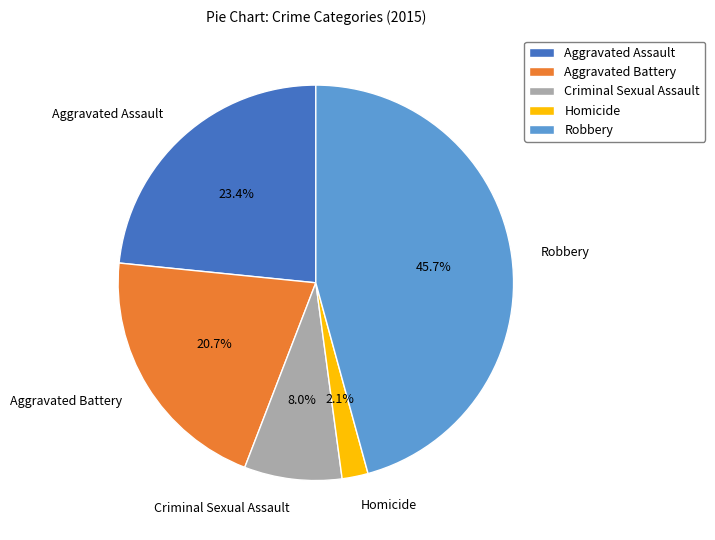

What is the smallest slice in the pie chart?

Homicide